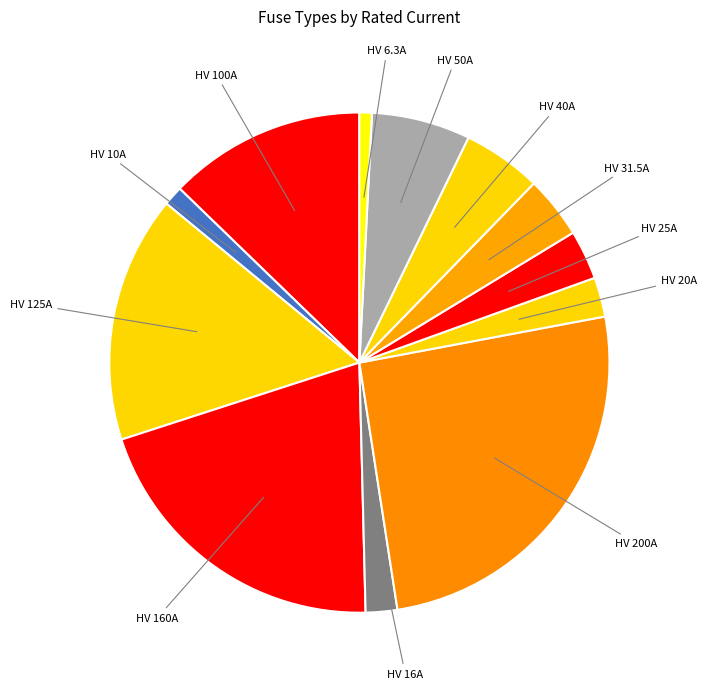

True or false: HV 40A accounts for 1% of the total.

False